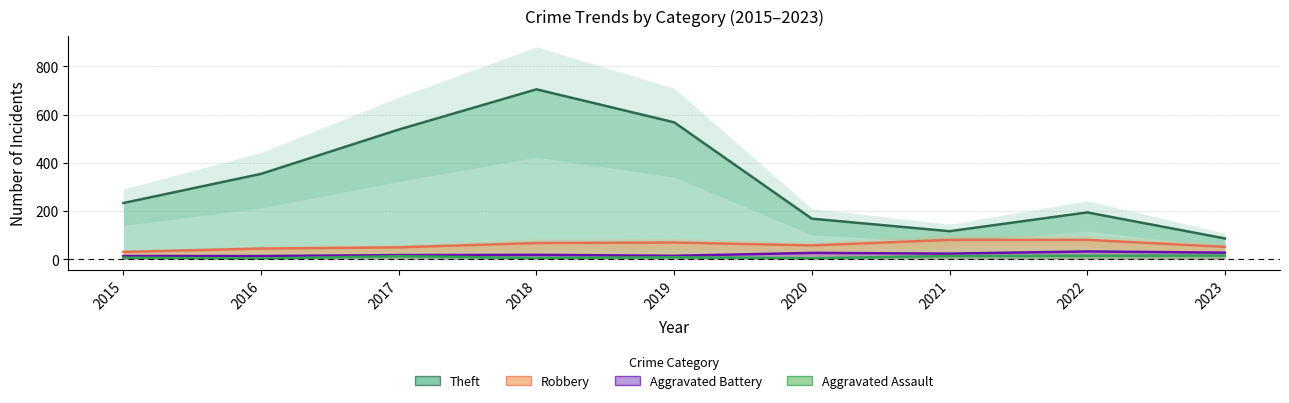

How many series are shown in this chart?

4